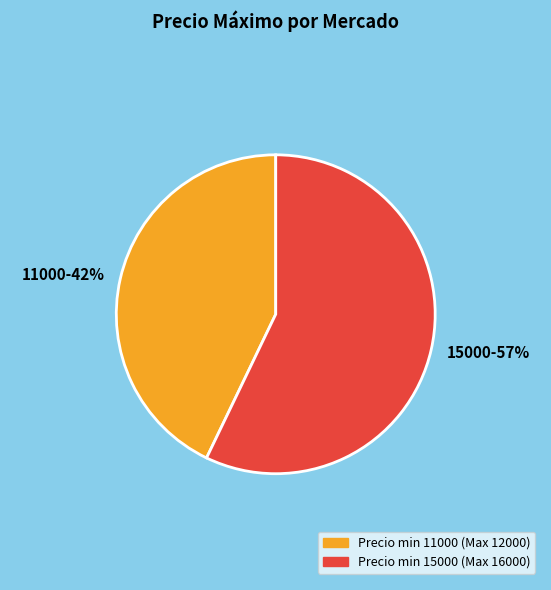

To the nearest percent, what is the average slice percentage?

50%